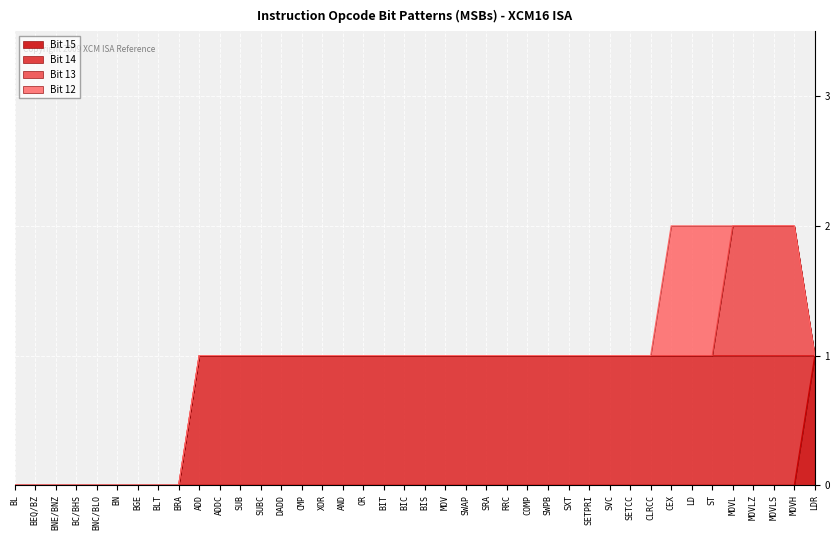

Which series has the largest range (max minus min)?

Bit 15